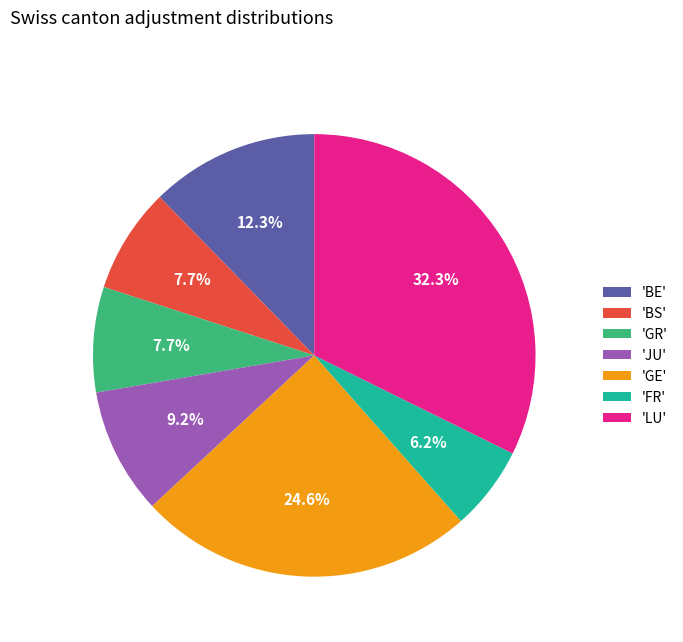

Which slice is the largest?

'LU'